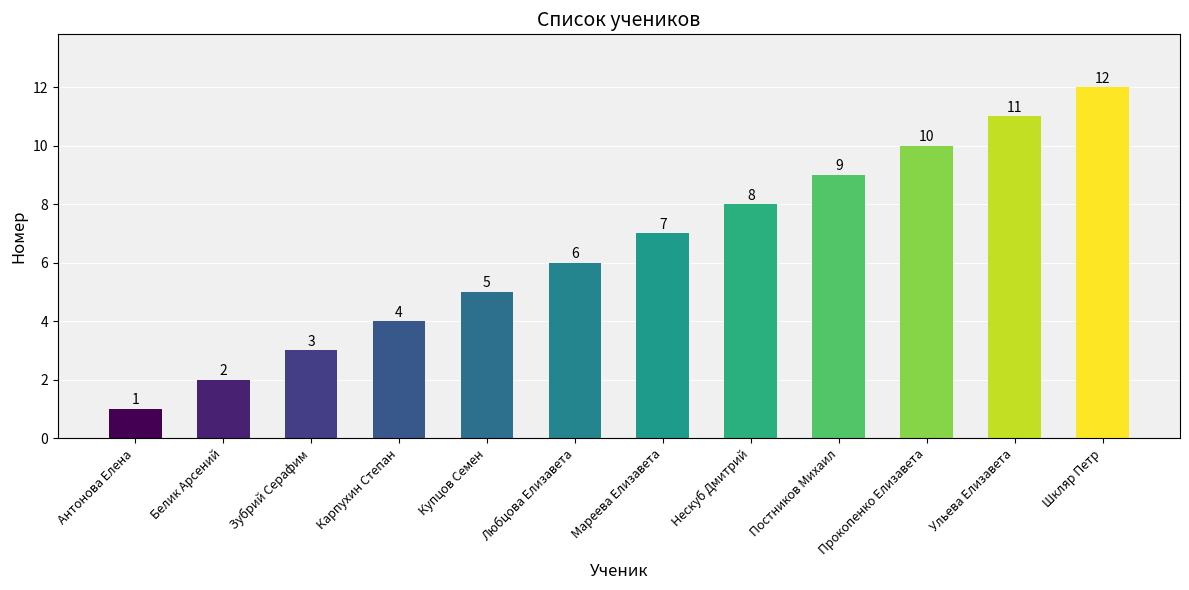

Reading left to right, list all the values displayed in this chart.

Антонова Елена=1	Белик Арсений=2	Зубрий Серафим=3	Карпухин Степан=4	Купцов Семен=5	Любцова Елизавета=6	Мареева Елизавета=7	Нескуб Дмитрий=8	Постников Михаил=9	Прокопенко Елизавета=10	Ульева Елизавета=11	Шкляр Петр=12